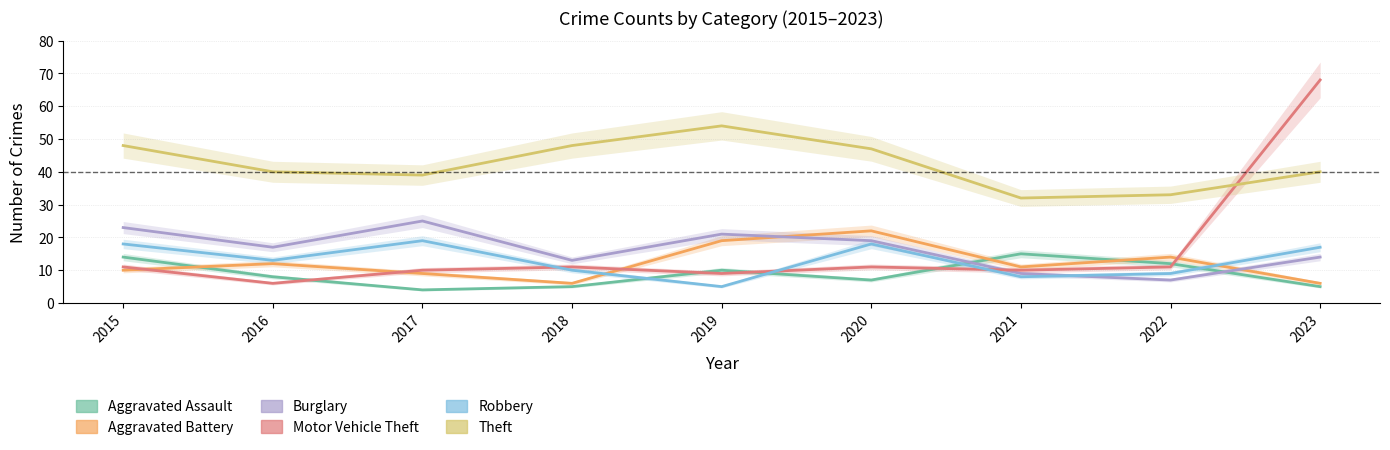

What is the average value of the Burglary series?

16